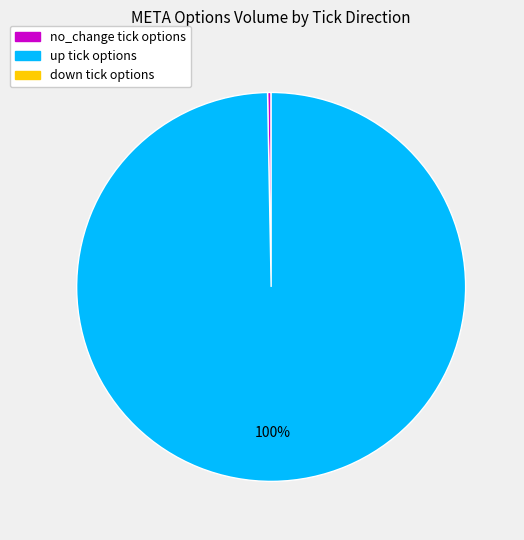

Is there any slice that represents more than half of the pie?

Yes